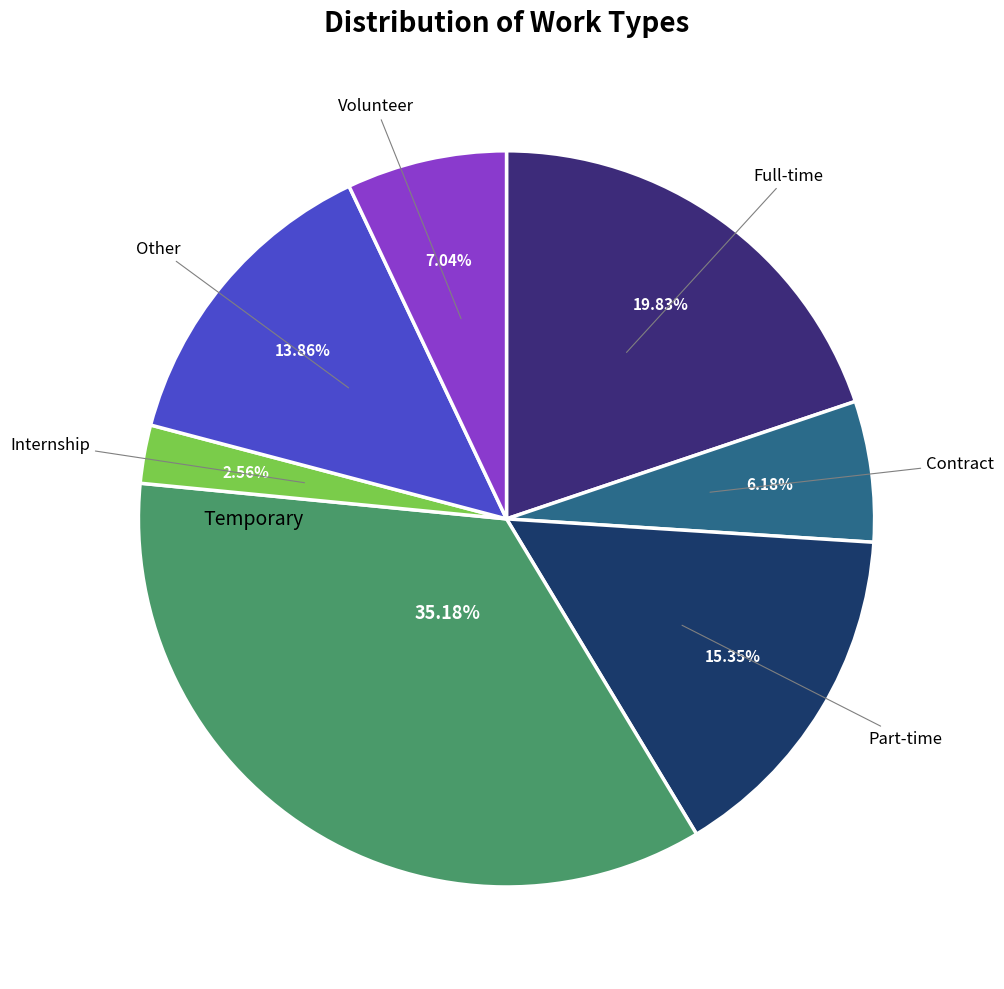

Which category has the biggest portion of the pie?

Temporary